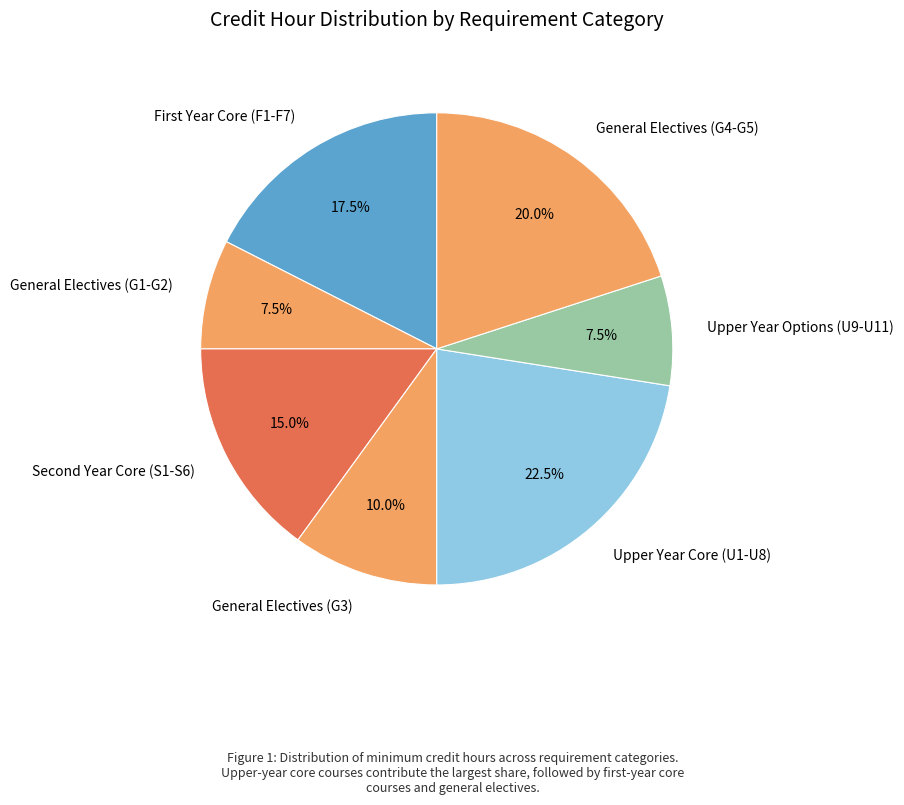

Is there any slice that represents more than half of the pie?

No